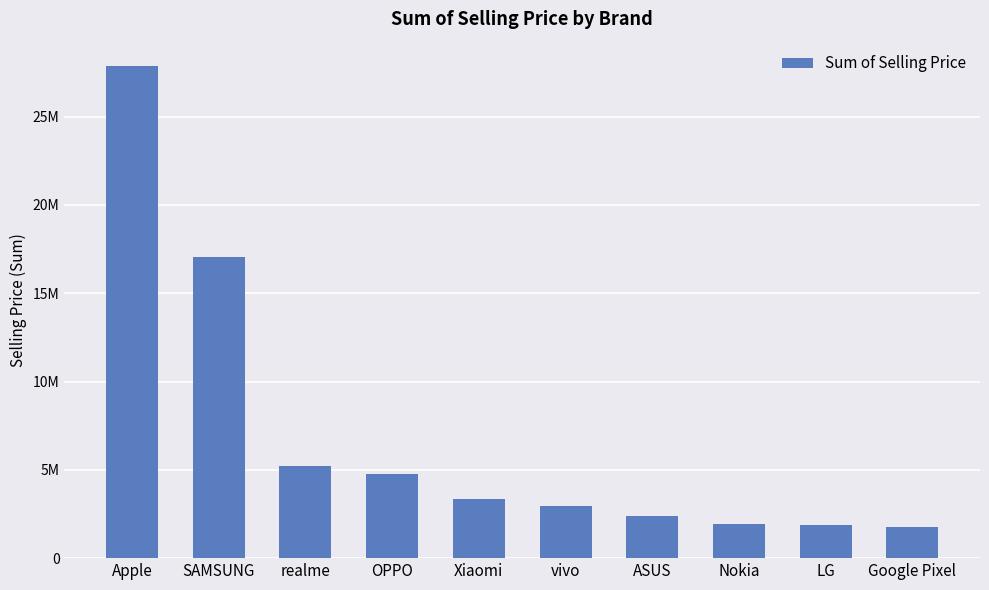

What is the difference between the maximum and minimum values?

26071673